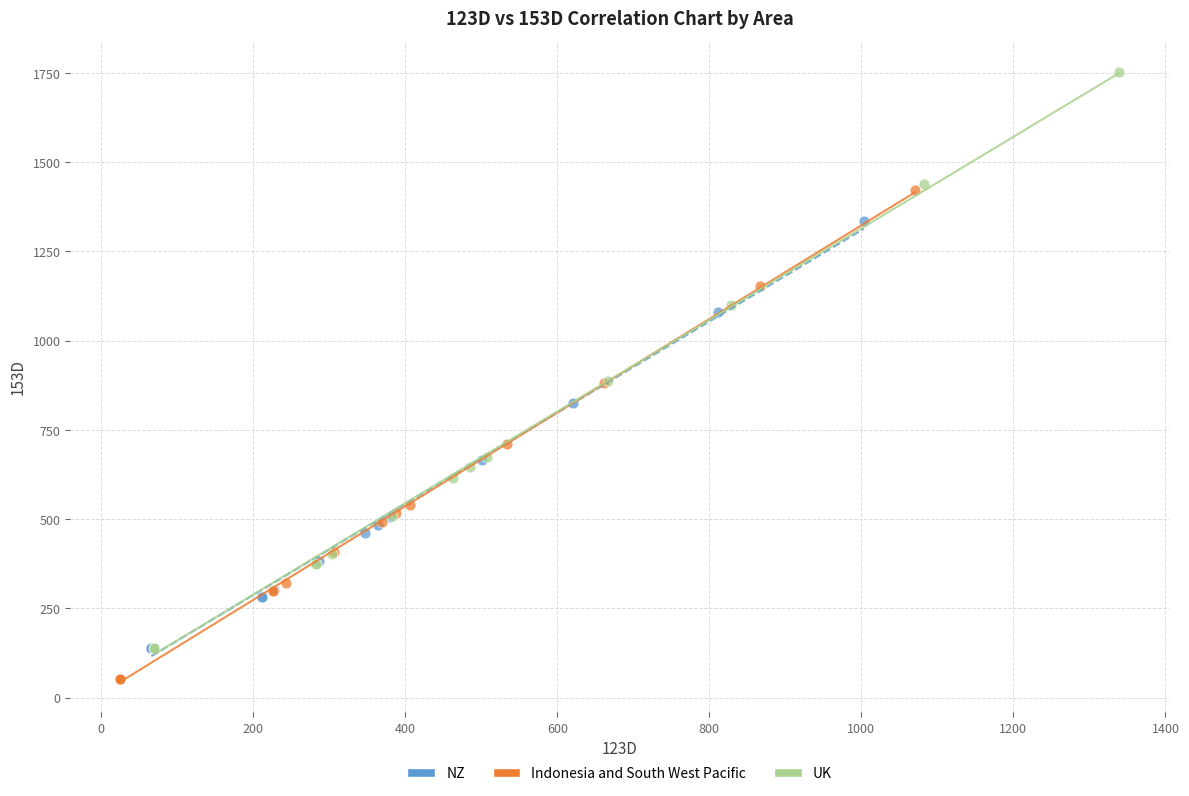

Which series contains the highest Y value?

UK